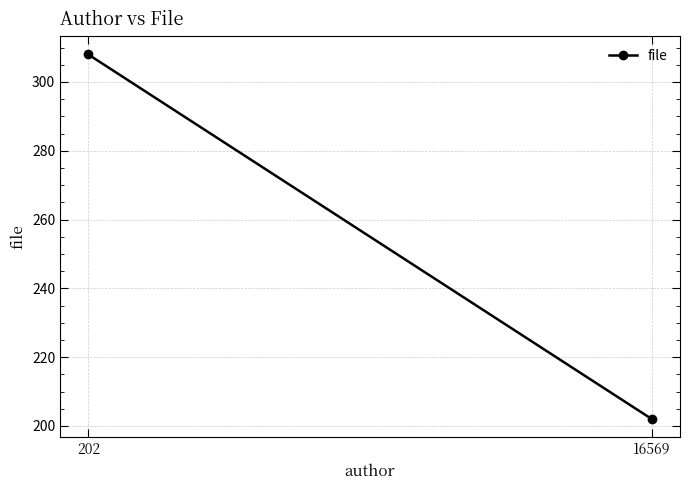

Which has a higher value, 16569 or 202?

202